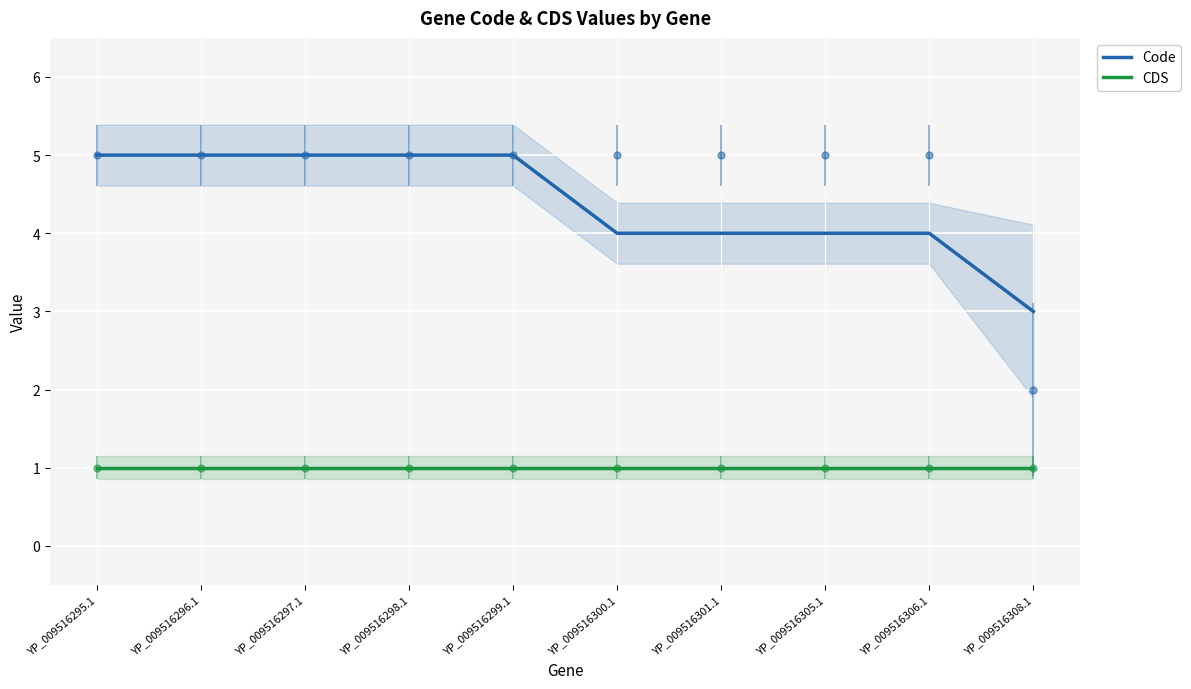

What is the average value of the Code series?

4